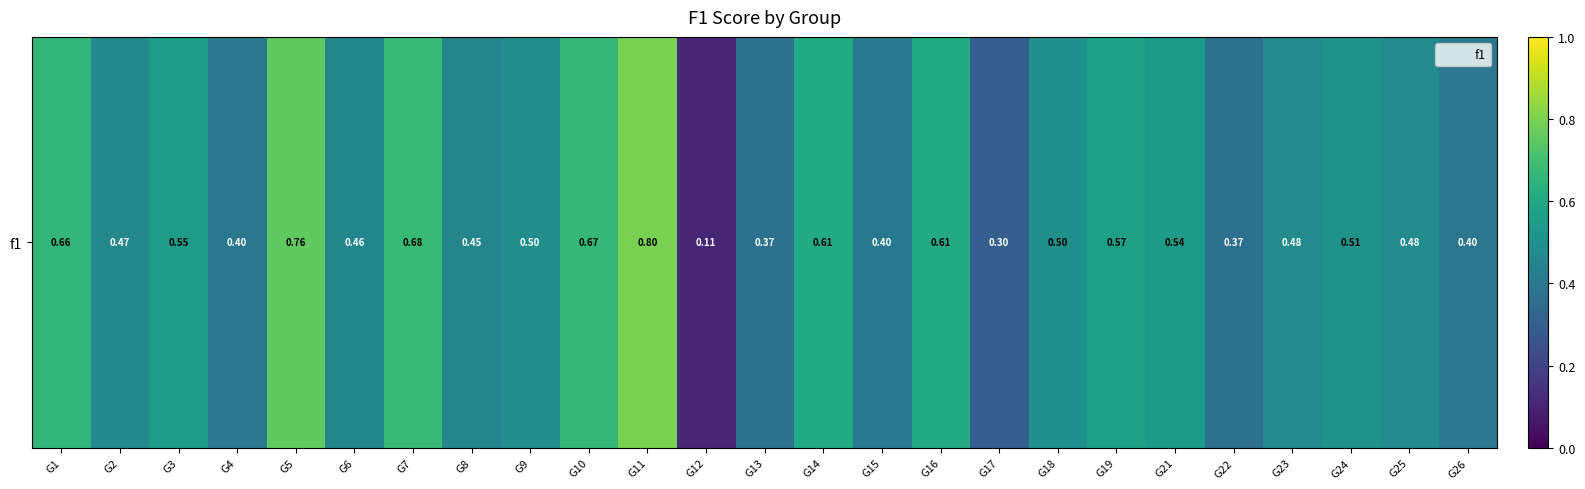

At which category does the chart reach its peak across all series?

G11